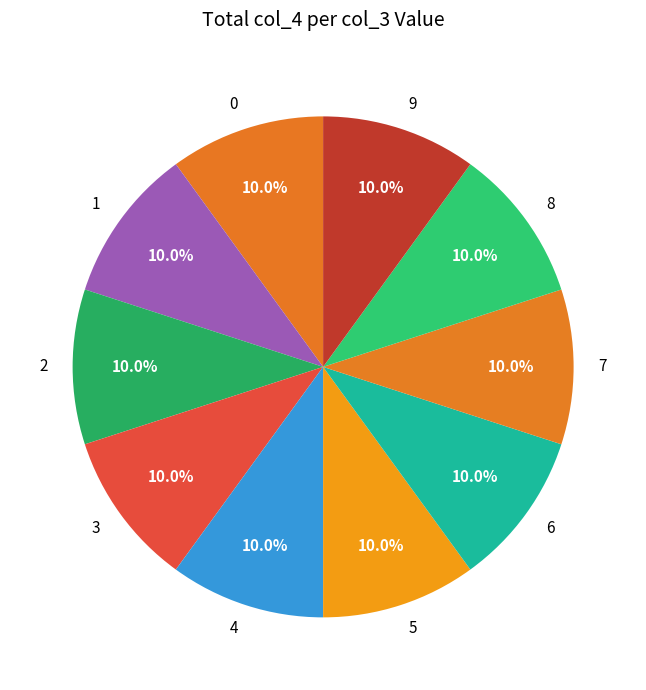

Count the number of slices in the pie.

10